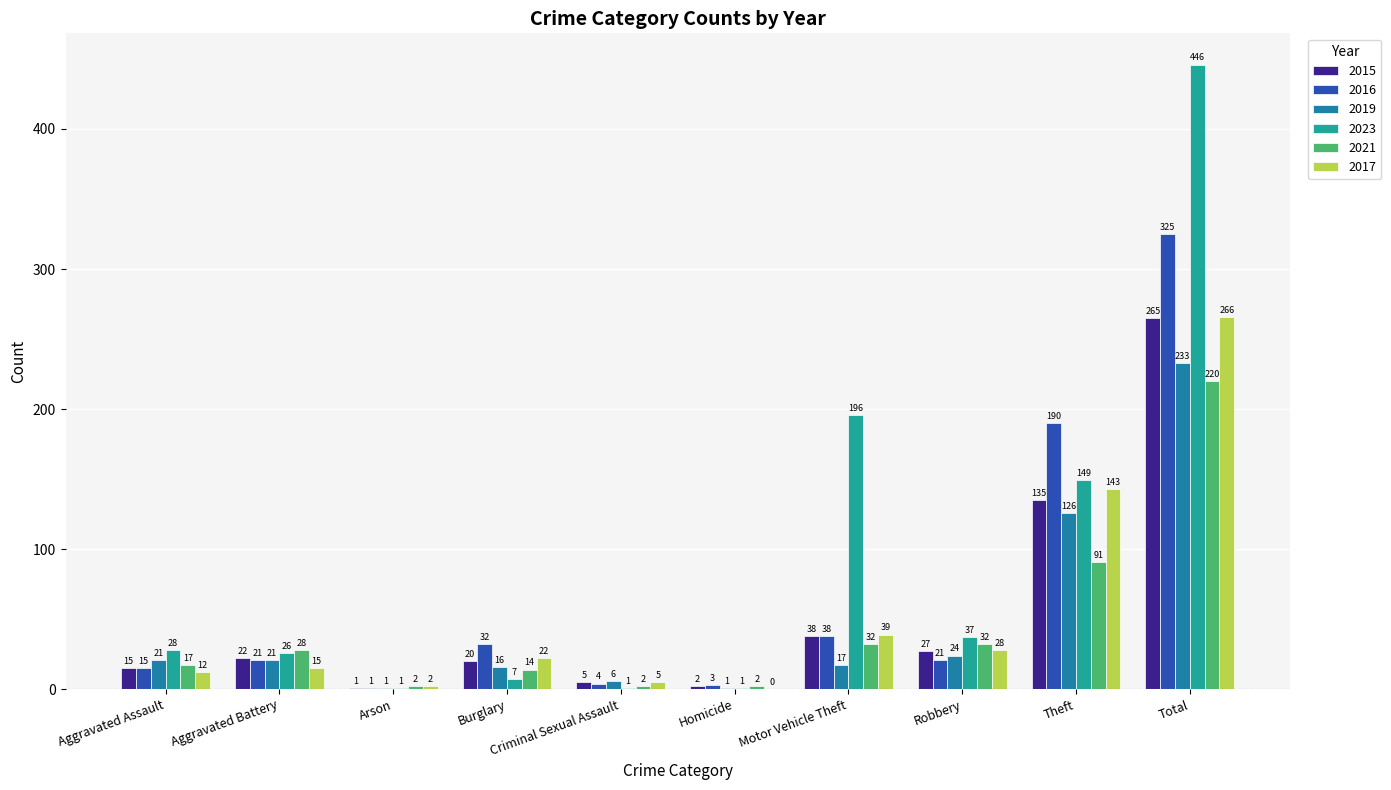

Is it true that 2015 equals 8 at Robbery?

False